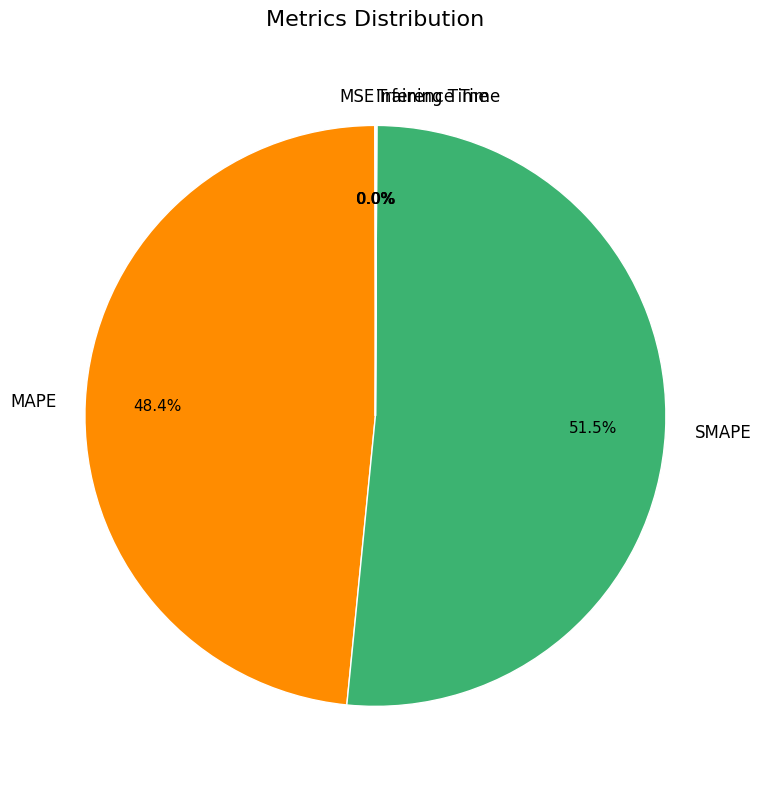

What is the largest slice in the pie chart?

SMAPE